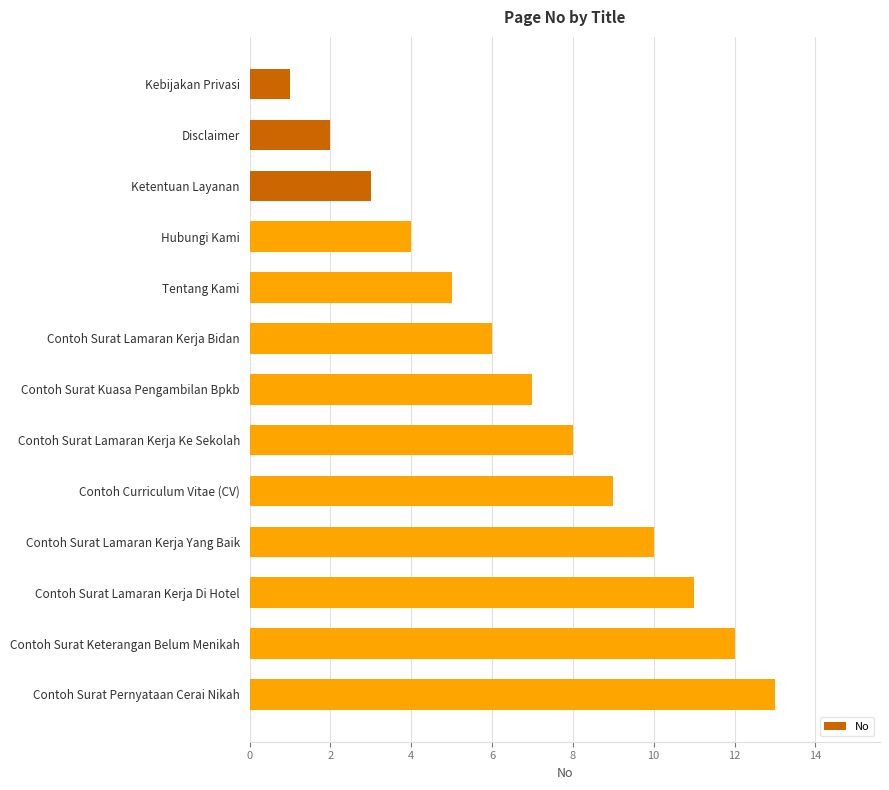

Rank the categories by value from lowest to highest.

Kebijakan Privasi, Disclaimer, Ketentuan Layanan, Hubungi Kami, Tentang Kami, Contoh Surat Lamaran Kerja Bidan, Contoh Surat Kuasa Pengambilan Bpkb, Contoh Surat Lamaran Kerja Ke Sekolah, Contoh Curriculum Vitae (CV), Contoh Surat Lamaran Kerja Yang Baik, Contoh Surat Lamaran Kerja Di Hotel, Contoh Surat Keterangan Belum Menikah, Contoh Surat Pernyataan Cerai Nikah